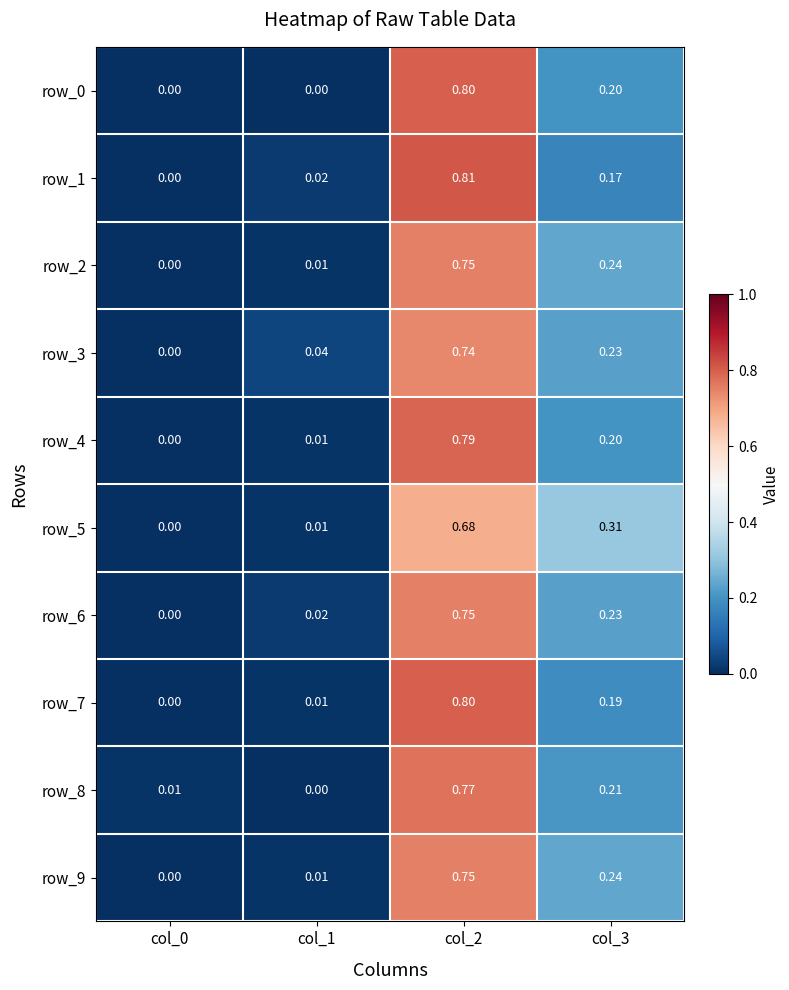

Between col_0 and col_2, which series saw the biggest shift?

row_1